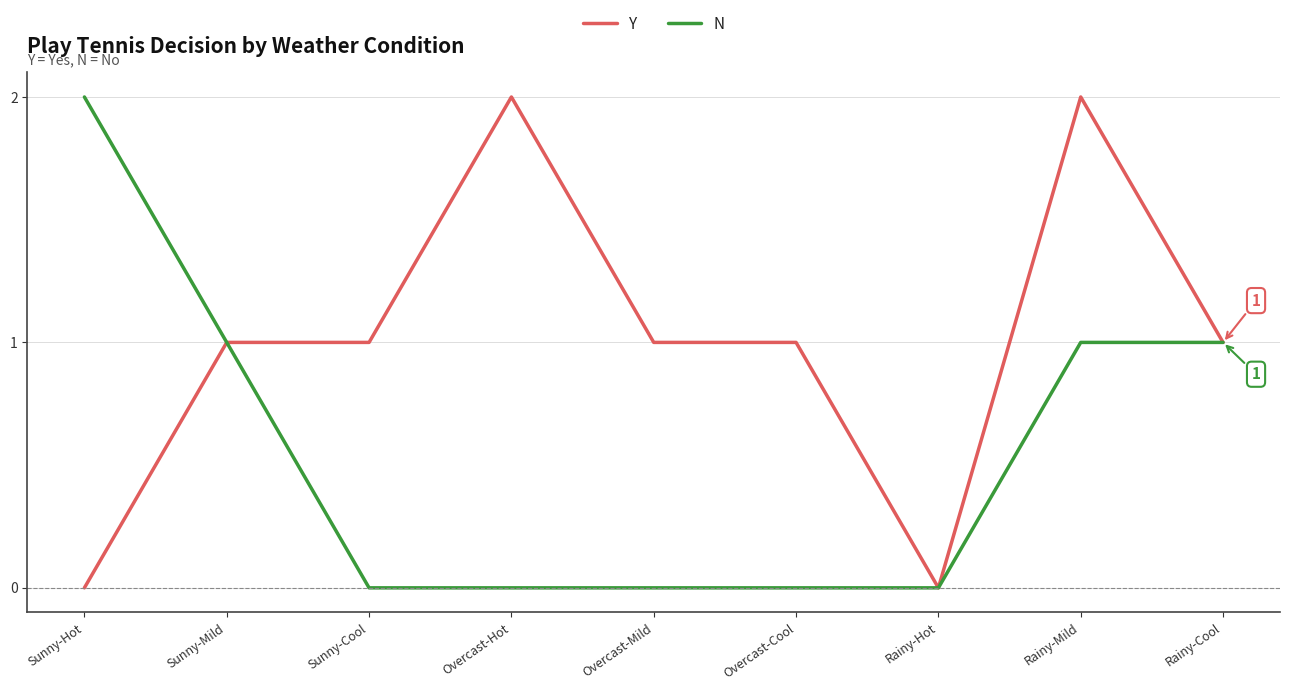

Which series changed the most between Sunny-Hot and Overcast-Cool?

N